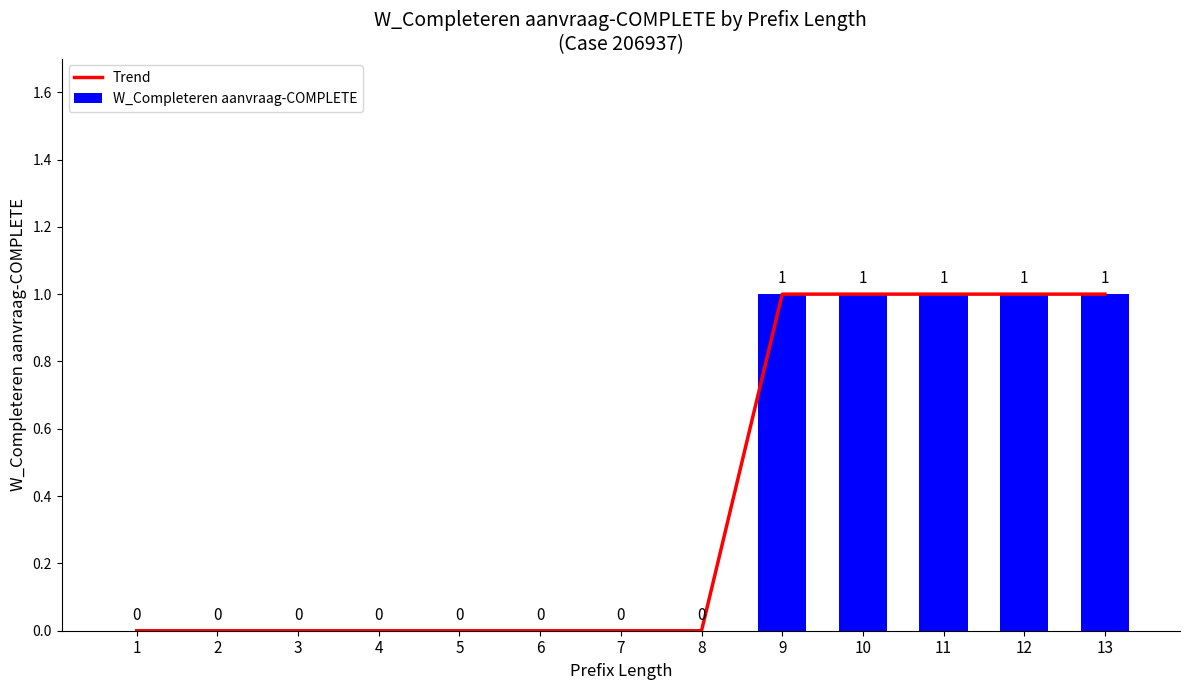

Which series changed the most between 1 and 7?

Trend